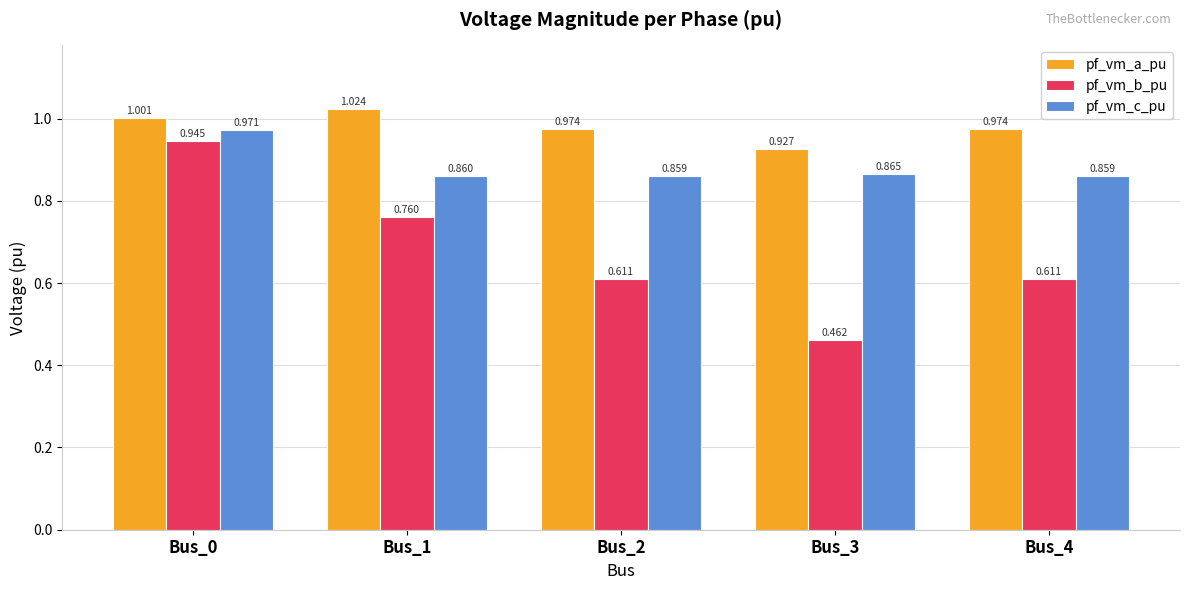

The pf_vm_b_pu series shows 0.9 at Bus_4. True or false?

False